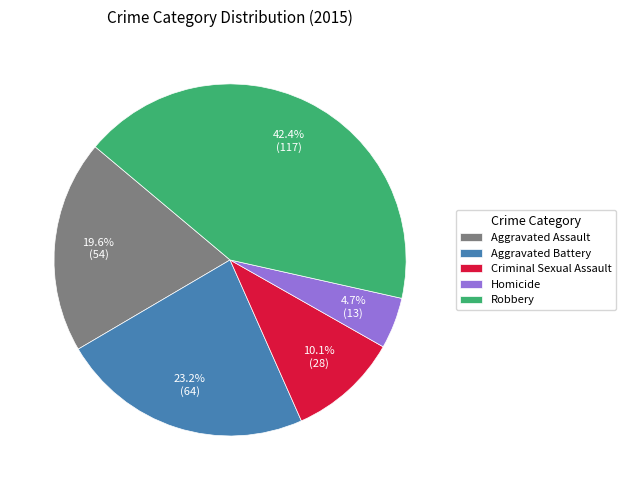

What percentage do Criminal Sexual Assault and Aggravated Assault together represent?

29.7%